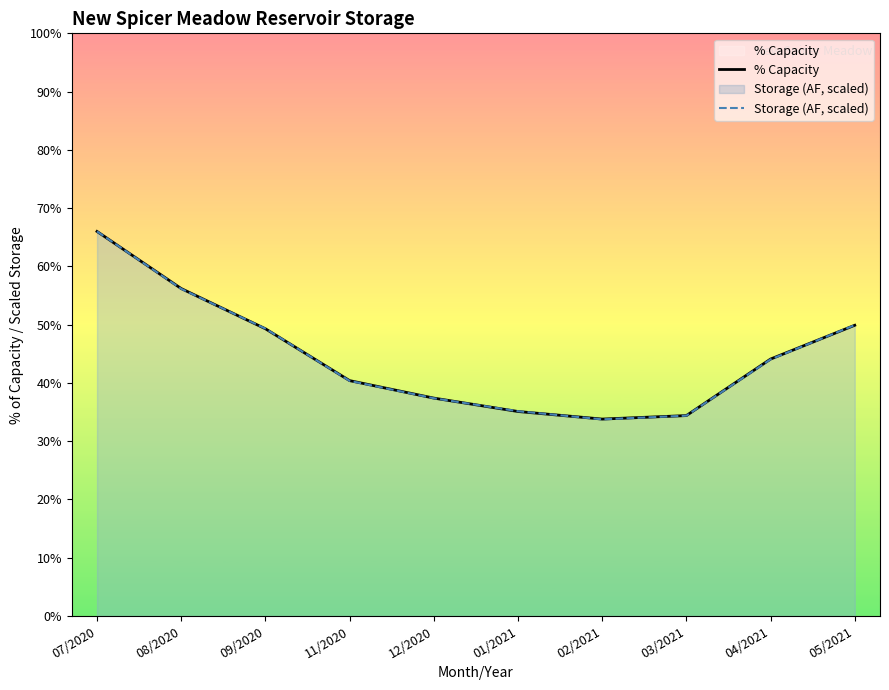

At which category does Storage (AF, scaled) reach its first local valley?

02/2021